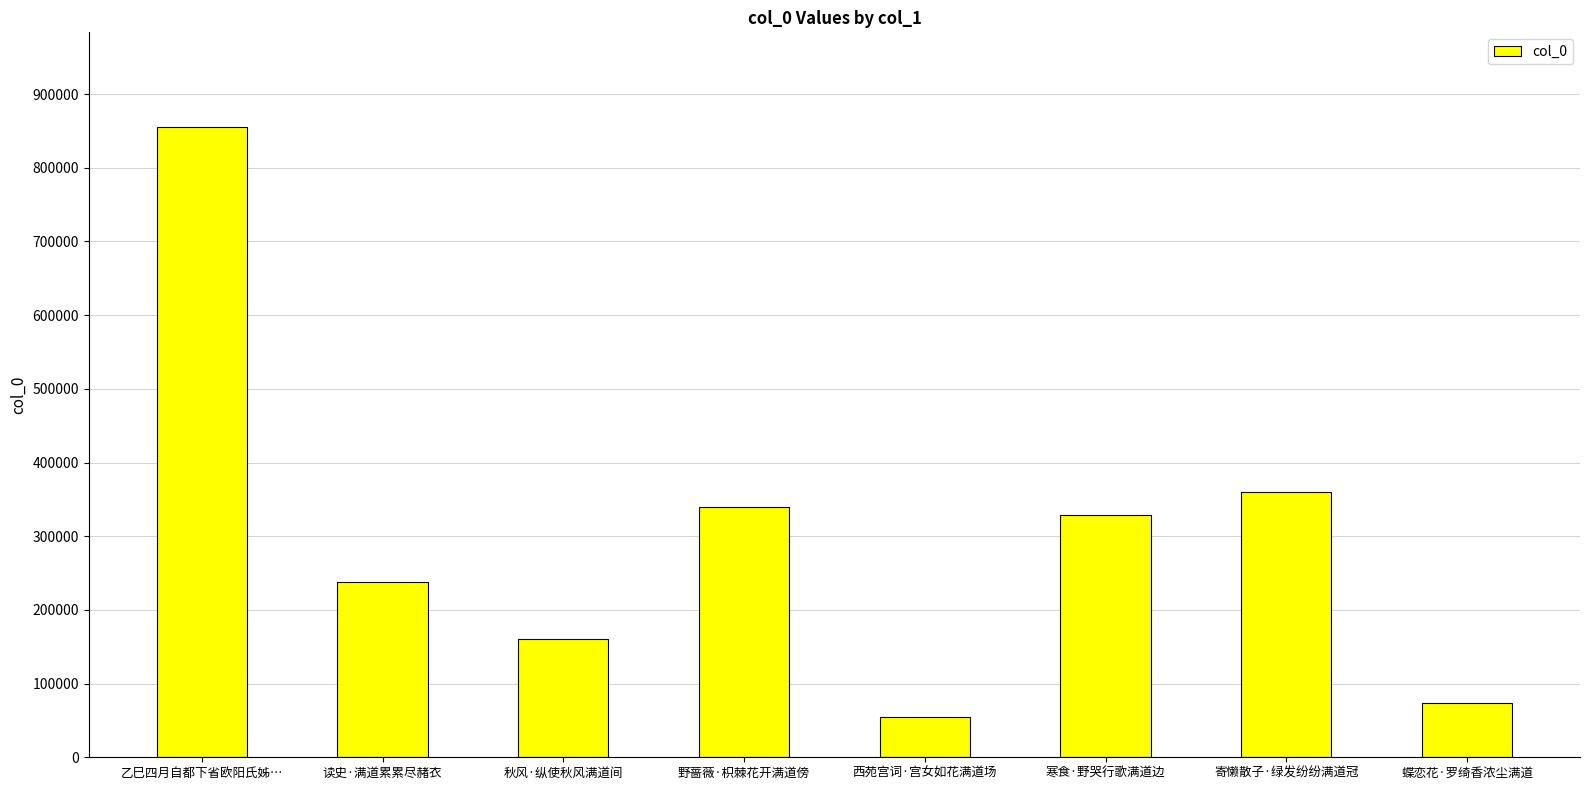

Rank the categories by value from highest to lowest.

乙巳四月自都下省欧阳氏姊…, 寄懒散子·绿发纷纷满道冠, 野蔷薇·枳棘花开满道傍, 寒食·野哭行歌满道边, 读史·满道累累尽赭衣, 秋风·纵使秋风满道间, 蝶恋花·罗绮香浓尘满道, 西苑宫词·宫女如花满道场